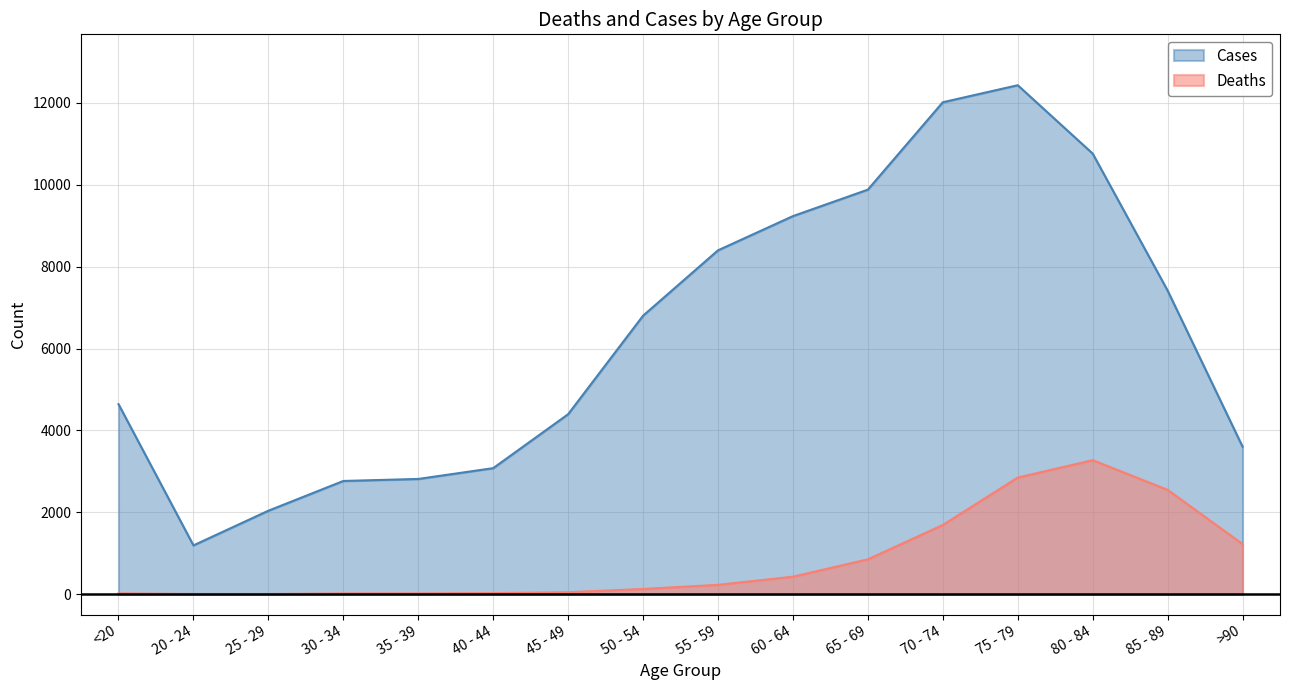

Which series has the widest spread of values?

Cases